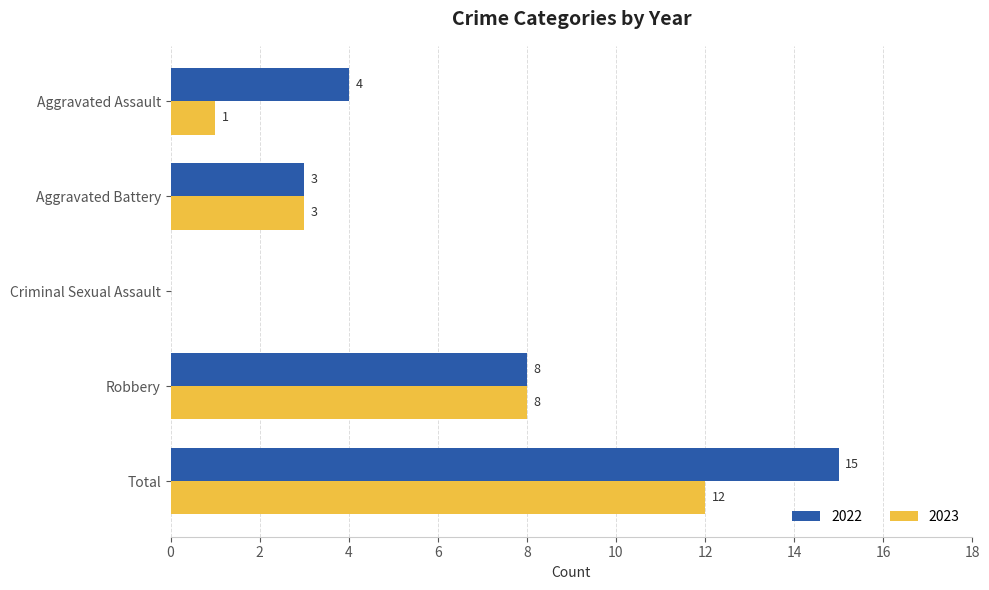

Which category has the highest value across all series?

Total